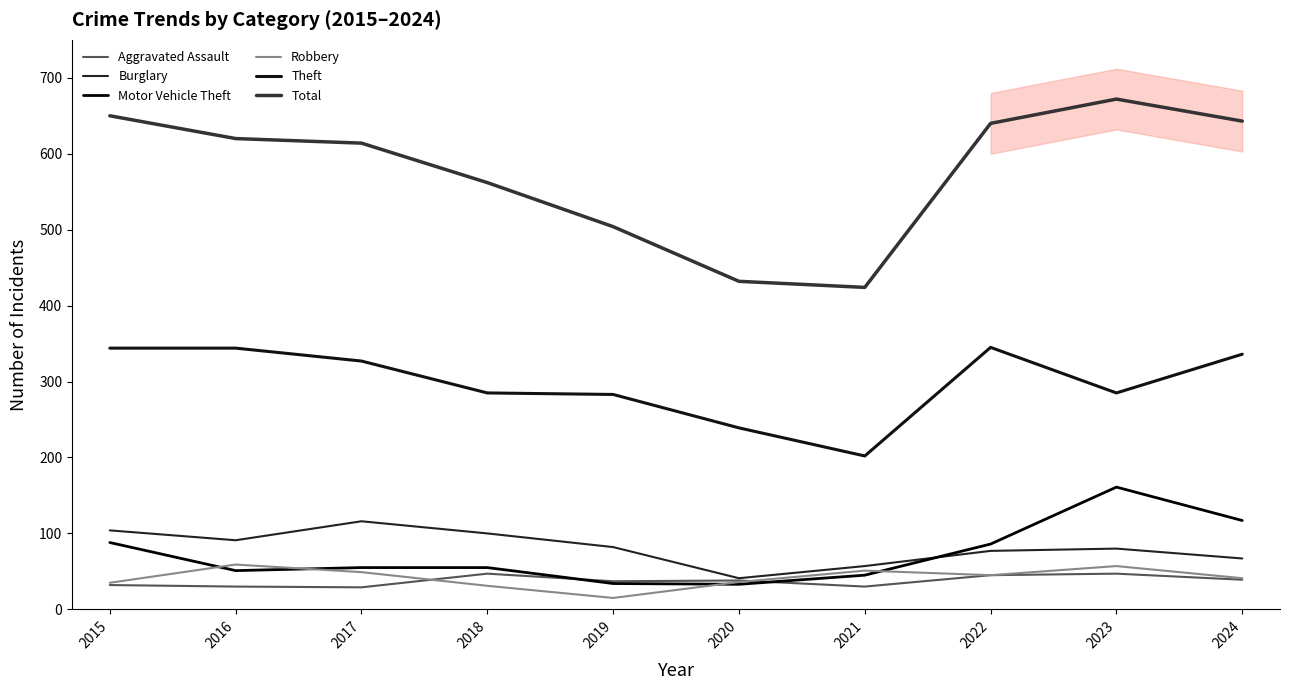

True or false: Aggravated Assault and Motor Vehicle Theft intersect in this chart.

True